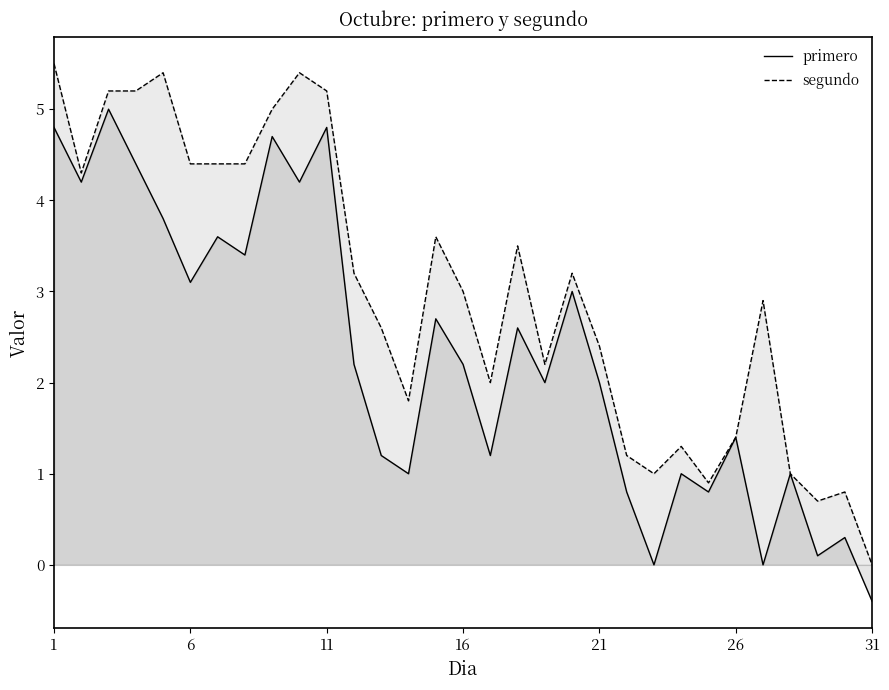

What is the value of the primero point at the 14th from the left?

1.0